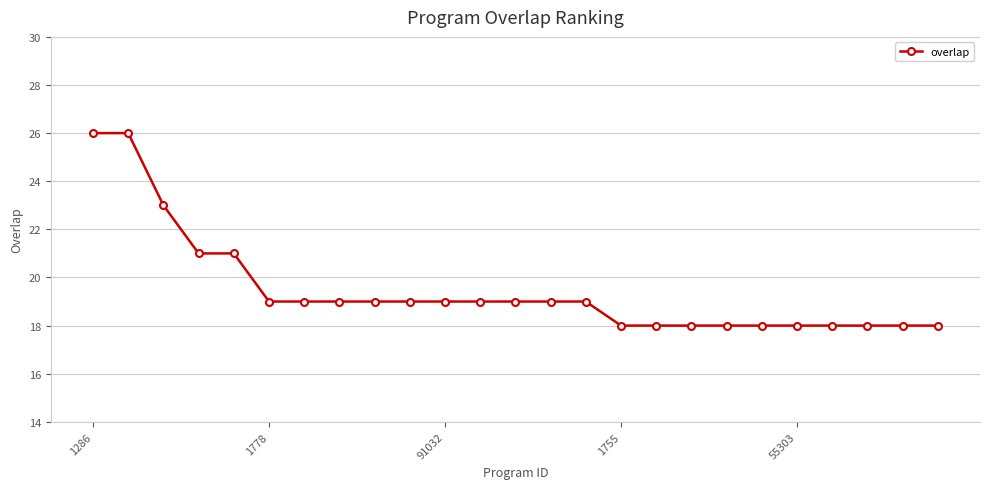

Count the number of categories in the chart.

25